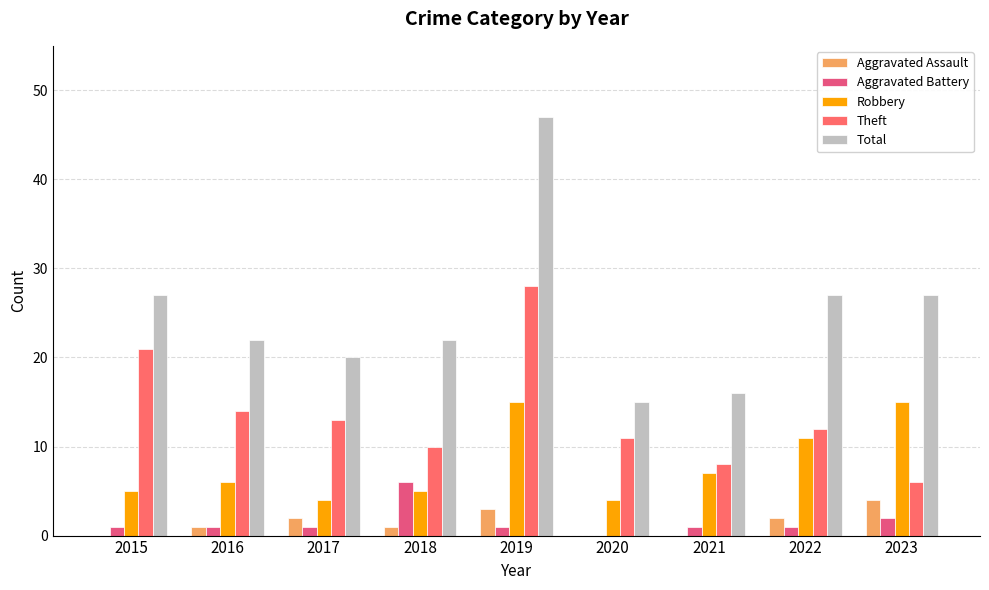

Which series has the largest total across all categories?

Total